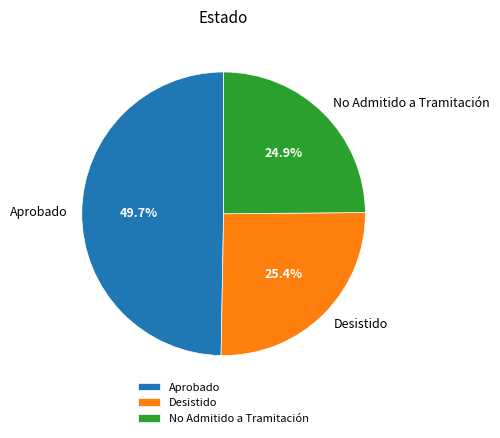

What is the smallest slice in the pie chart?

No Admitido a Tramitación